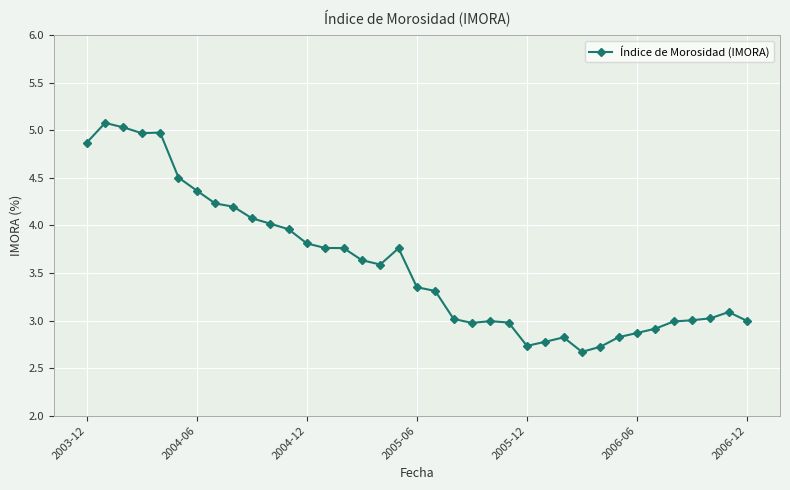

What is the difference between the second highest and minimum values?

2.4